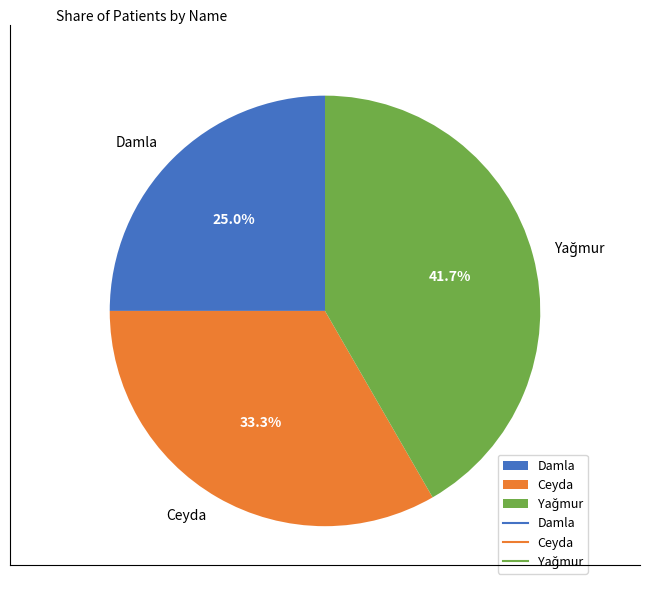

What percentage is NOT represented by Damla?

75.0%